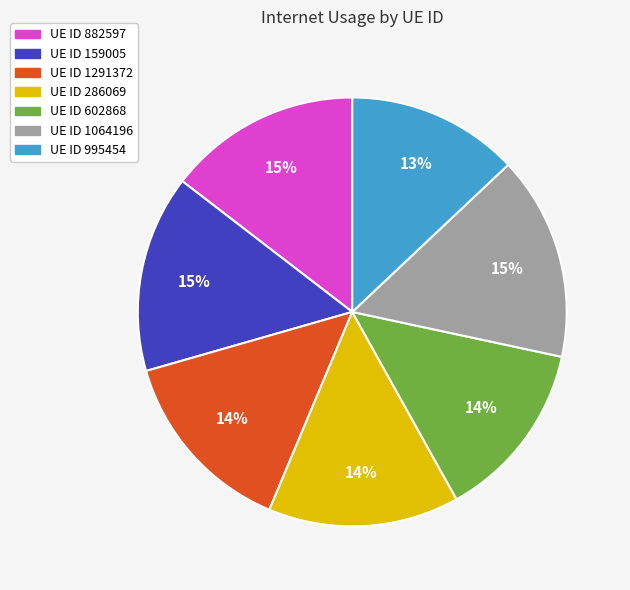

Is there any slice that represents more than half of the pie?

No